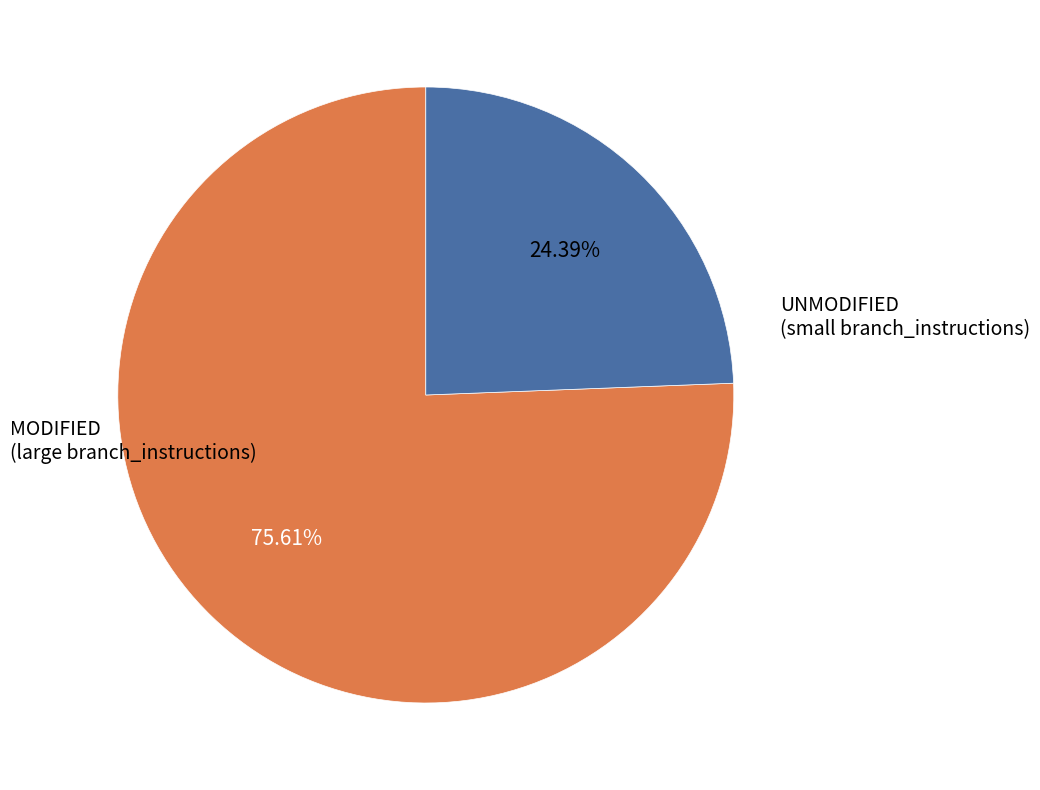

Count the number of slices in the pie.

2